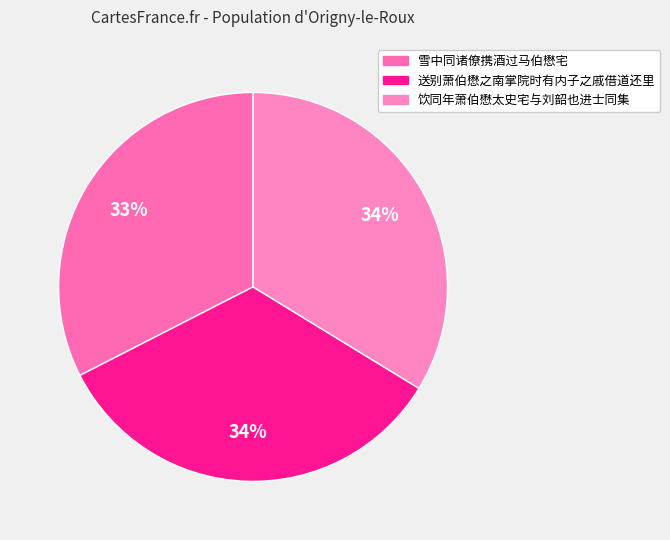

Which category has the smallest portion of the pie?

雪中同诸僚携酒过马伯懋宅